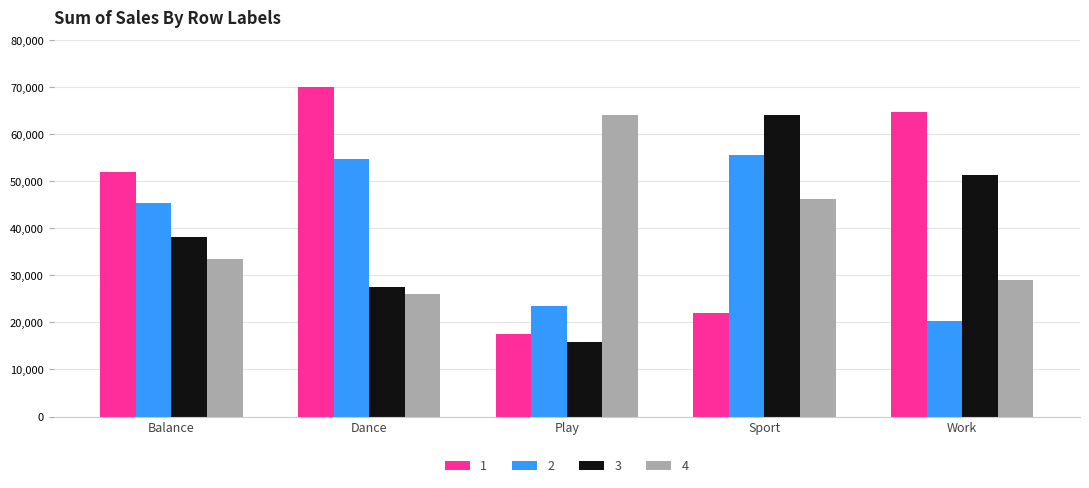

At how many categories does at least one series exceed 30291?

5